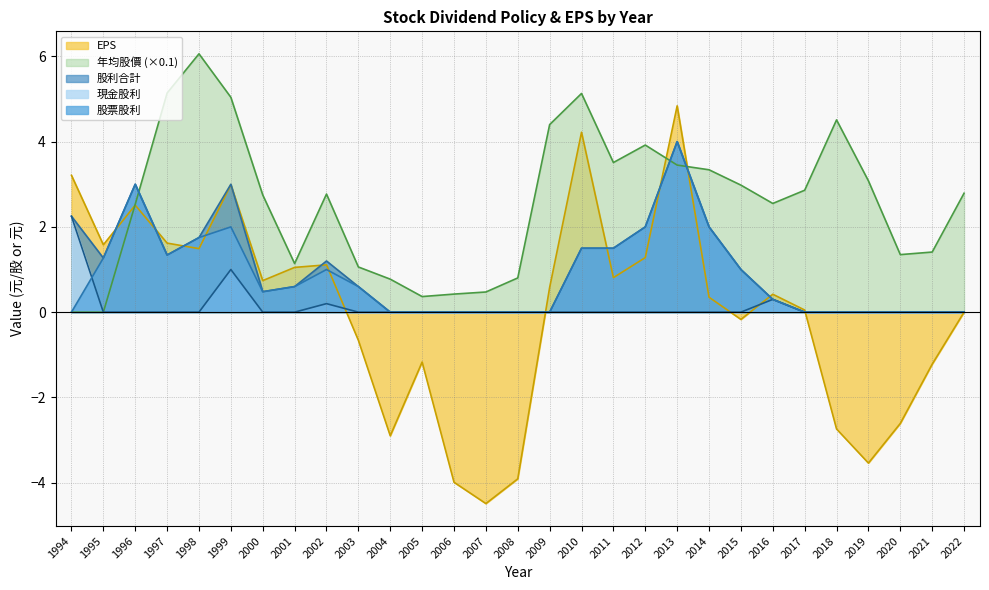

How many lines are shown in the chart?

5